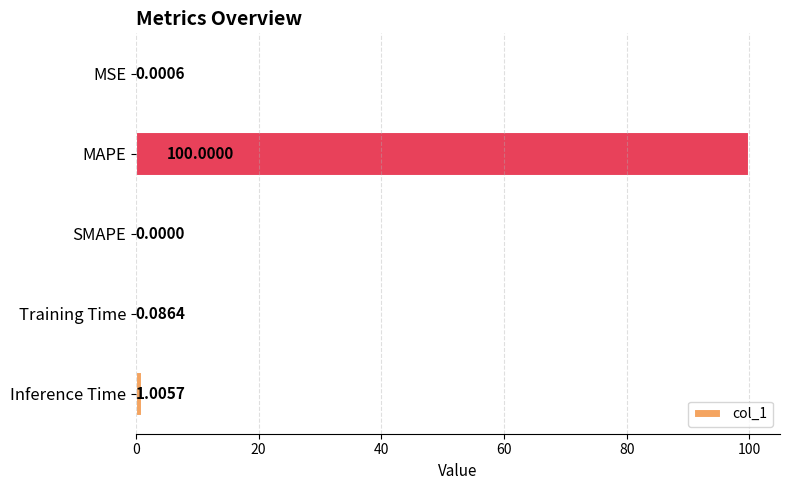

Which category has the highest value across all series?

MAPE